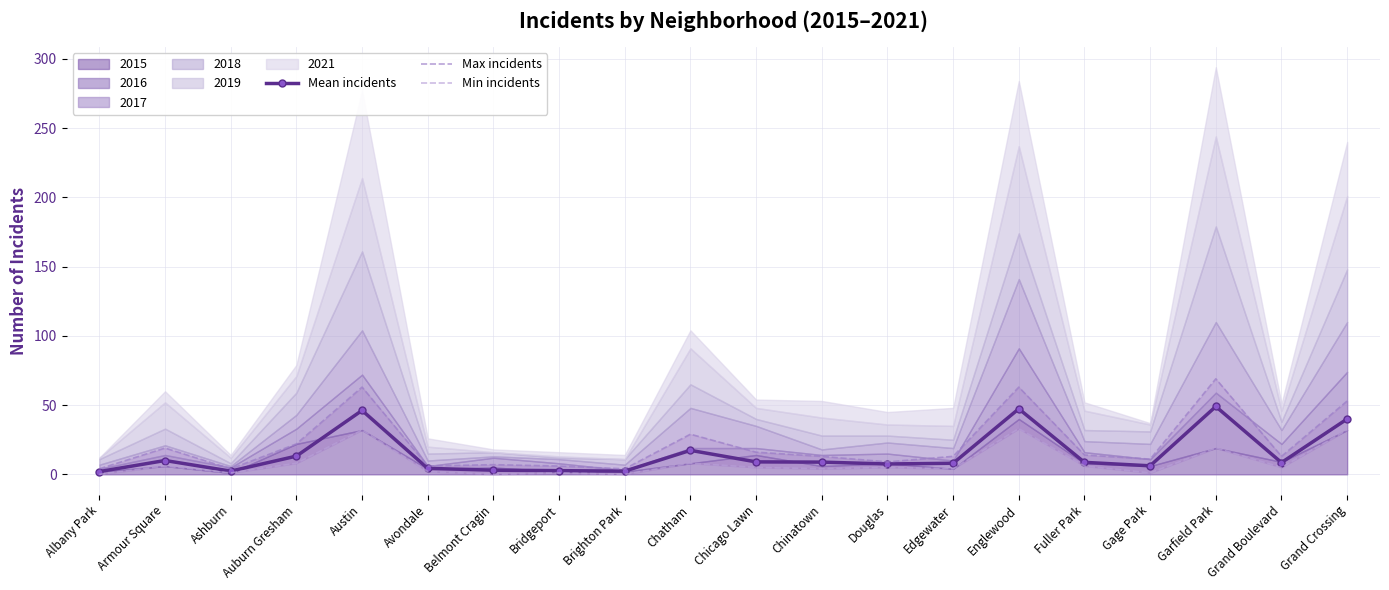

At which label does Max incidents first exceed 13?

Armour Square